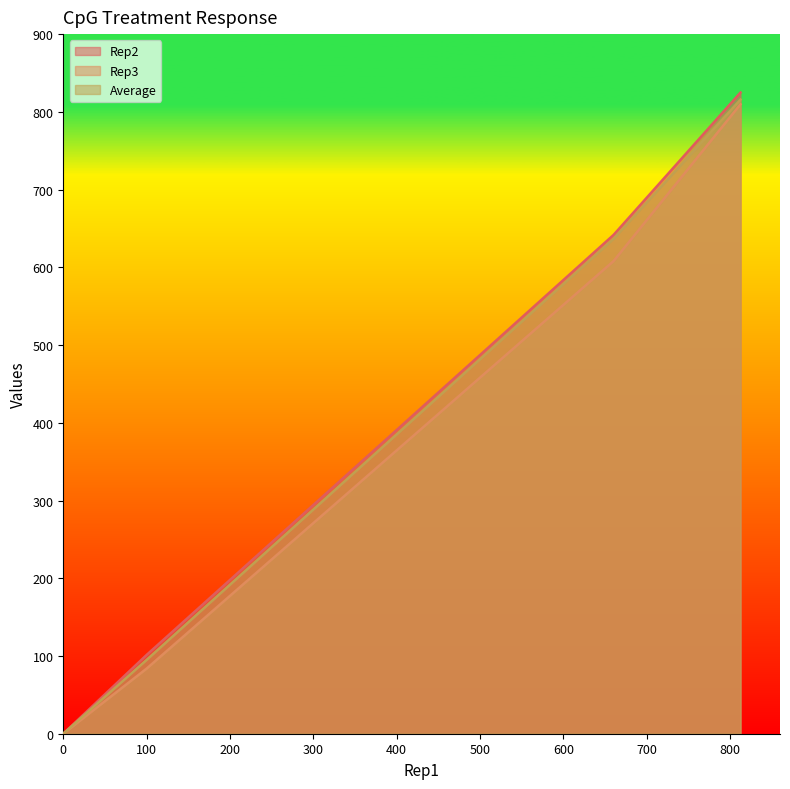

Which series changed the most between CpG 100 and CpG 1000?

Rep3